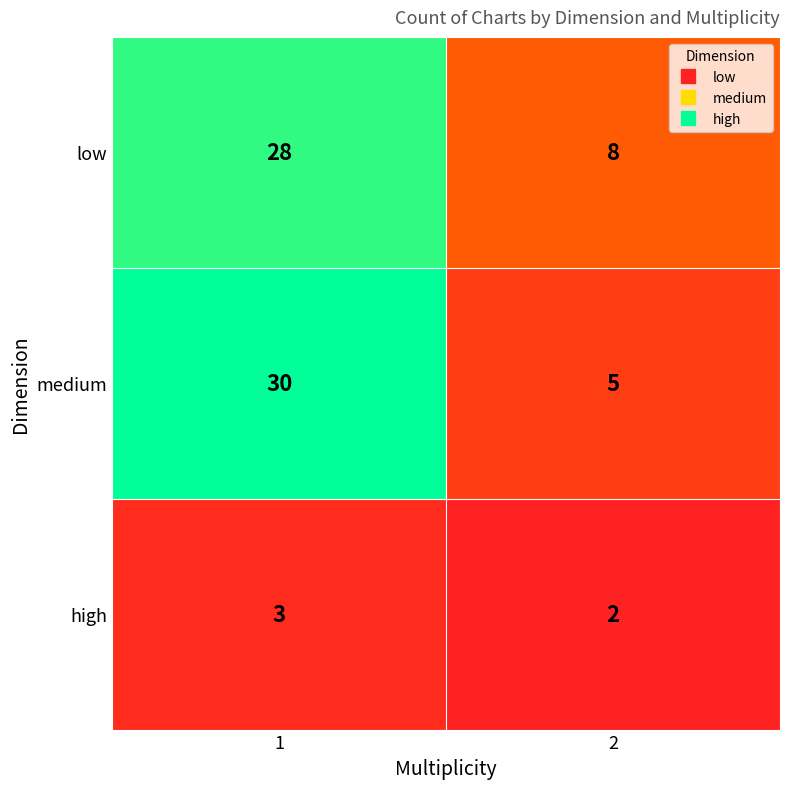

The value of low at 2 is 13. True or false?

False